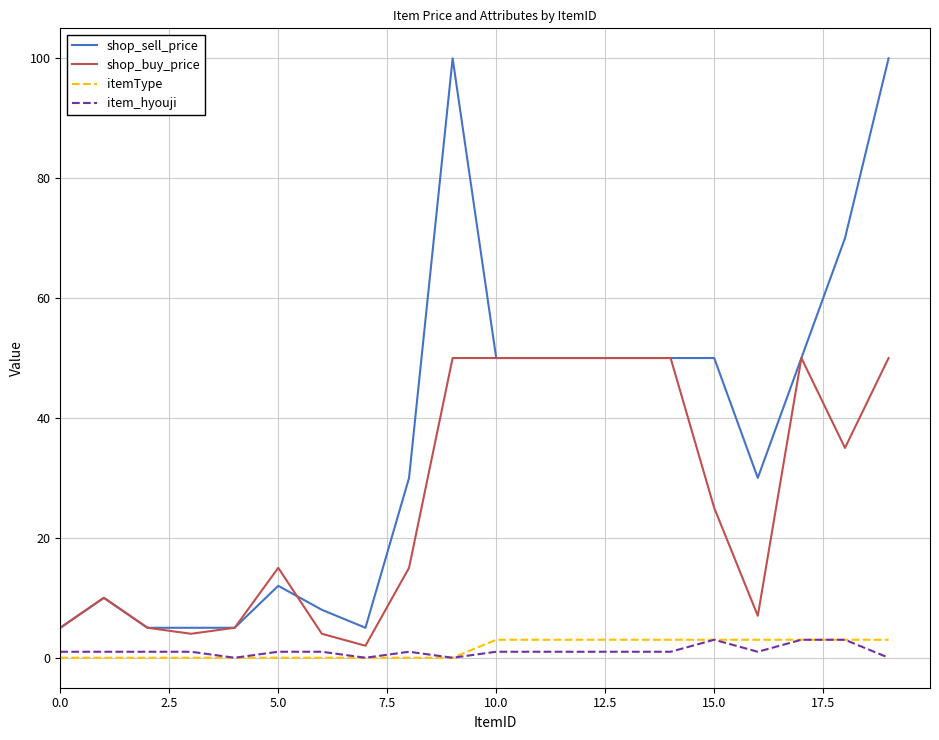

How many lines are shown in the chart?

4